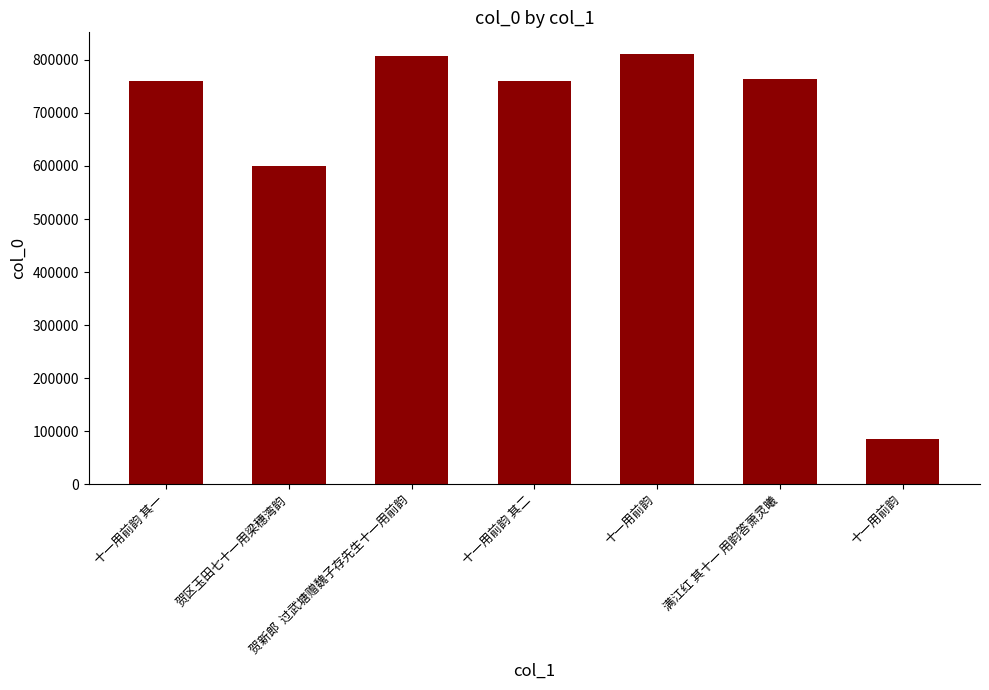

What is the difference between the second highest and minimum values?

722538